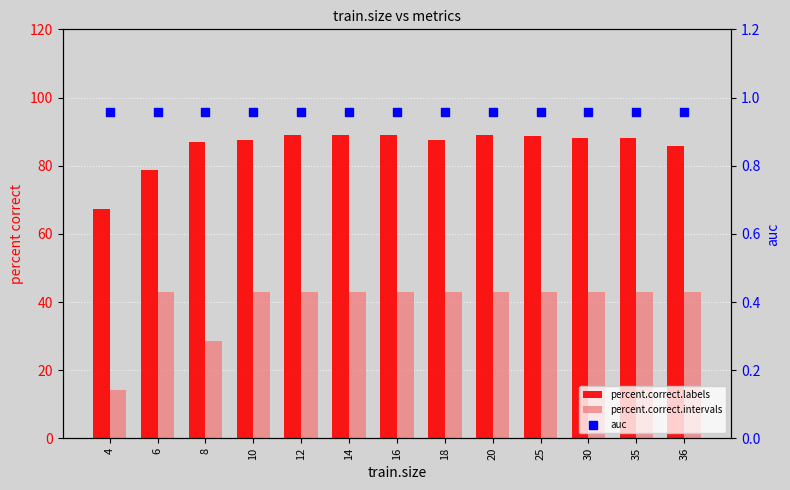

Which series has the largest Y range (max minus min)?

percent.correct.intervals